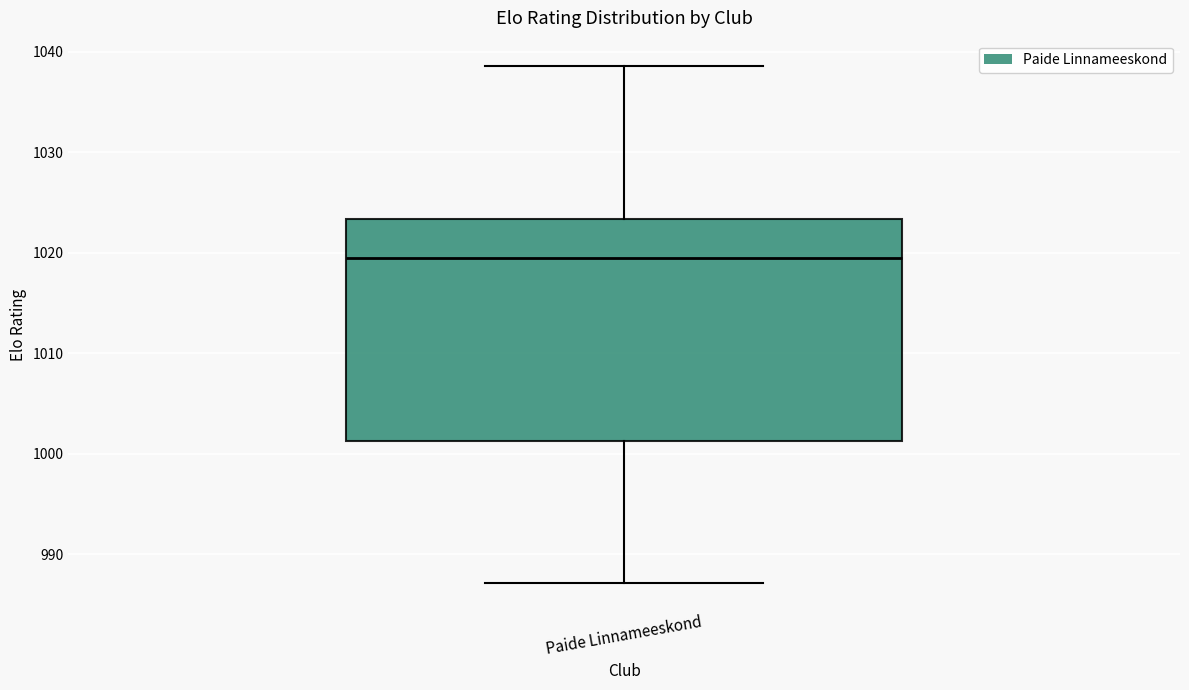

Transcribe this box plot: give where the median line is, the range the box spans, and where the two whiskers end, as read against the y-axis. The values are not printed on the chart, so give them approximately, as read against the axis.

median 1020, box 1001 to 1023, whiskers 987 to 1039